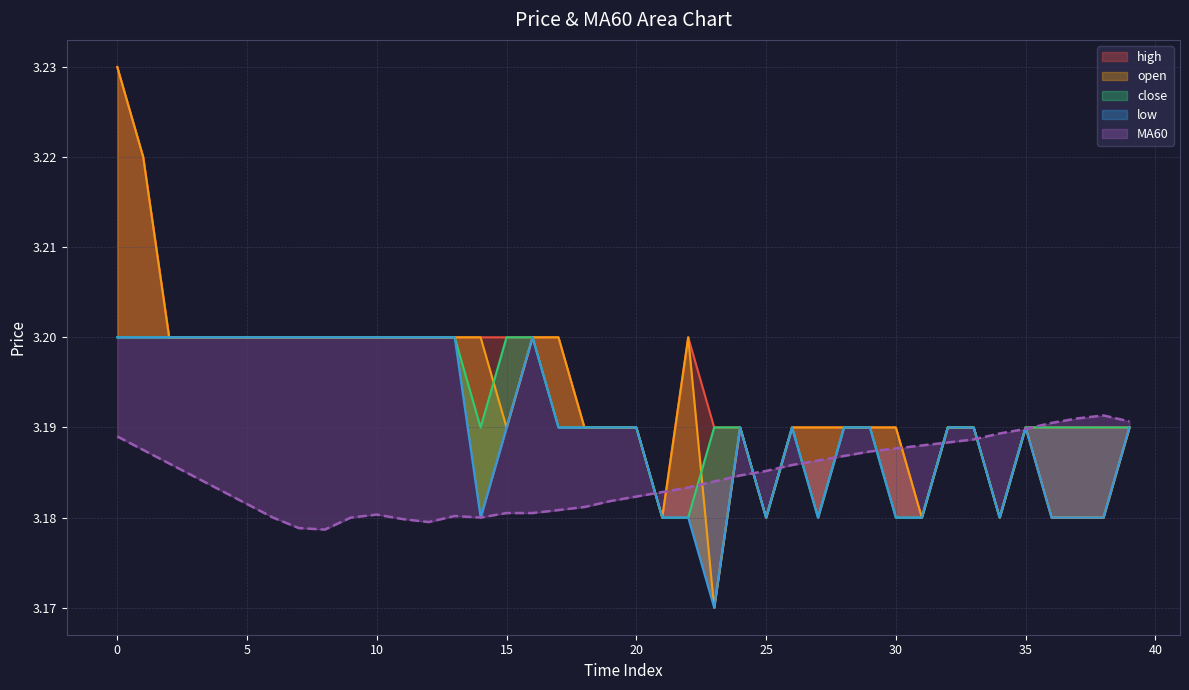

Between 23 and 15, which is larger?

15